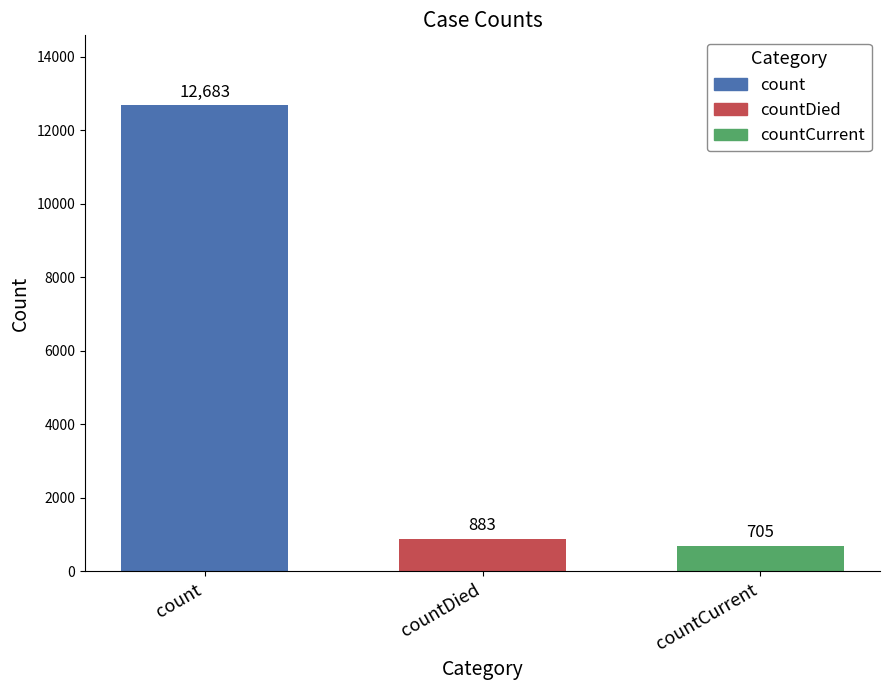

Reading left to right, list all the values displayed in this chart.

12683	883	705